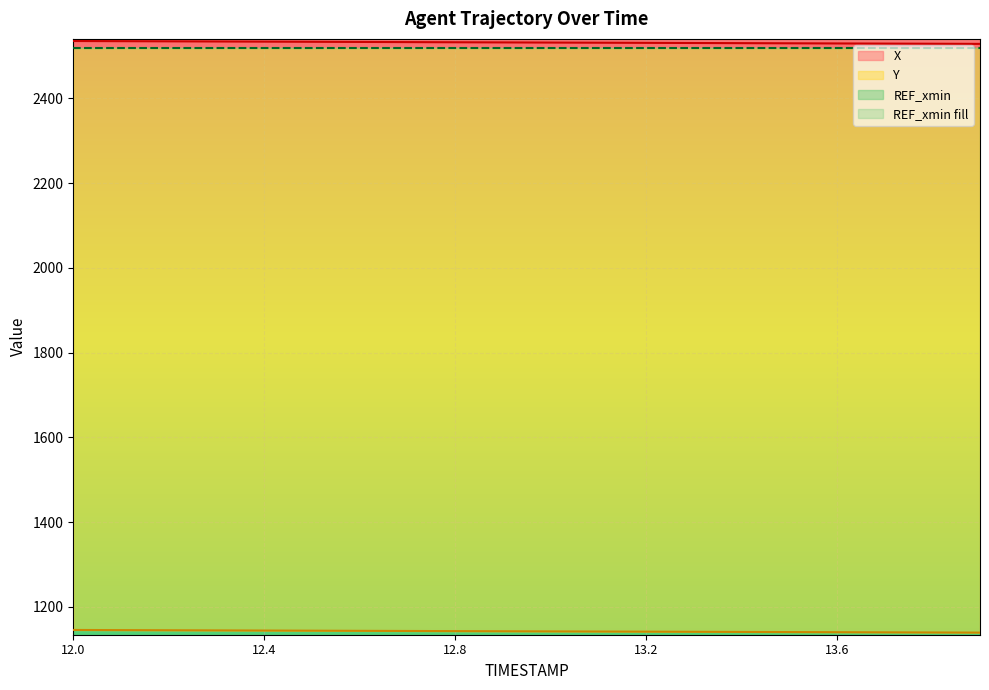

Rank the categories by Y value from lowest to highest.

13.9, 13.8, 13.7, 13.6, 13.5, 13.4, 13.3, 13.2, 13.1, 13.0, 12.9, 12.8, 12.7, 12.6, 12.5, 12.4, 12.3, 12.2, 12.1, 12.0